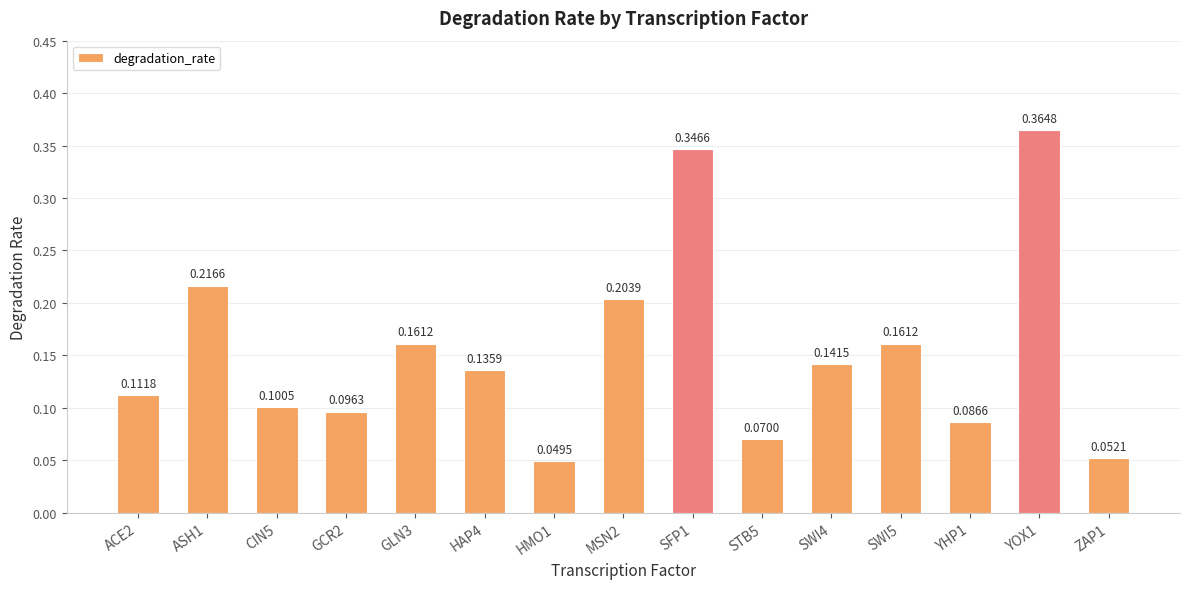

Which has a higher value, YHP1 or HMO1?

YHP1